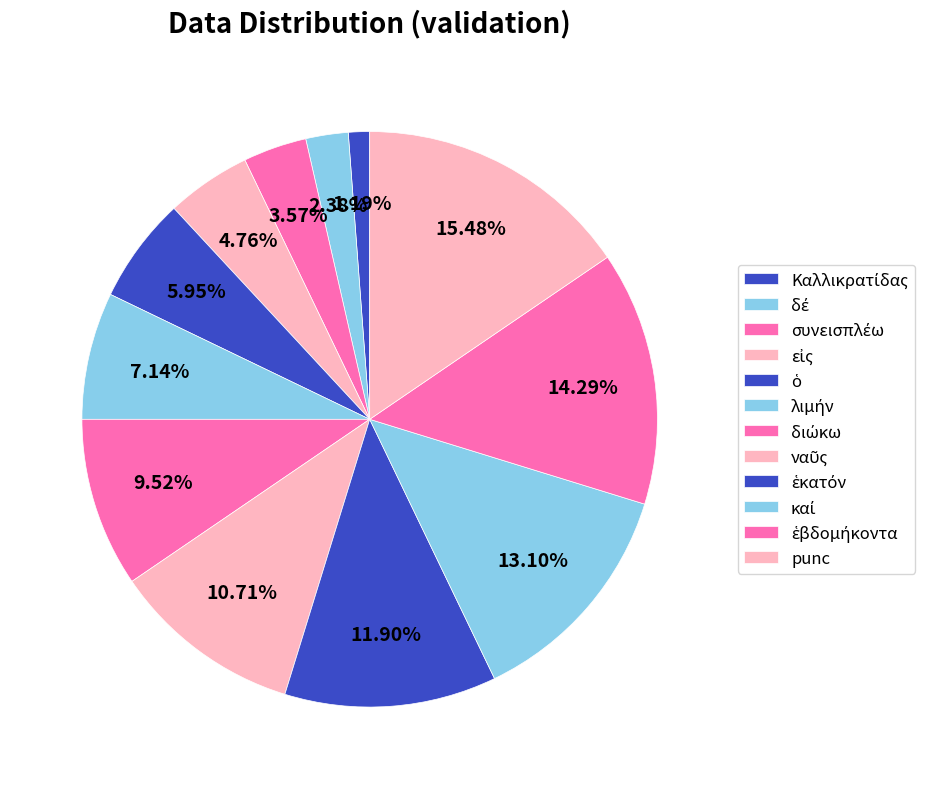

To the nearest percent, what percentage of the pie is ναῦς?

11%